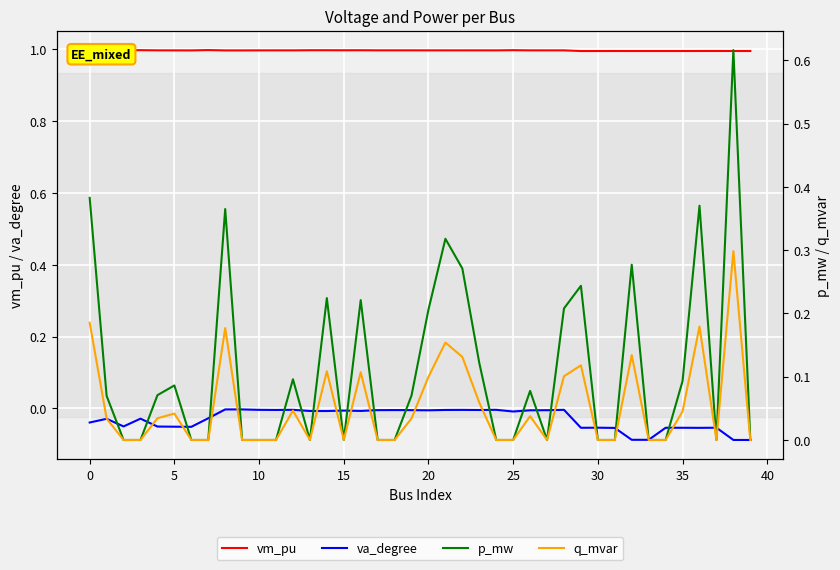

Count the number of data series in this chart.

4